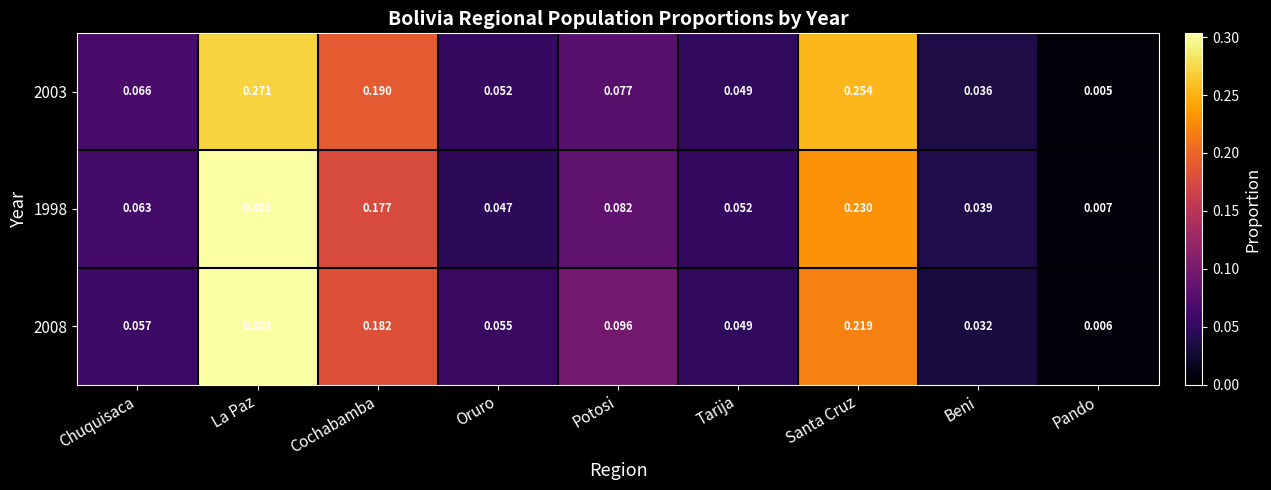

Where is 2008 nearest to the value 0?

Pando